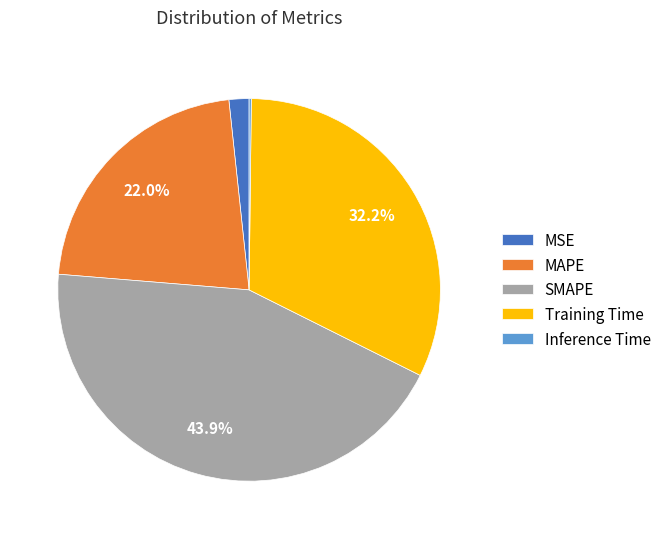

The Training Time slice represents 26% of the pie. True or false?

False